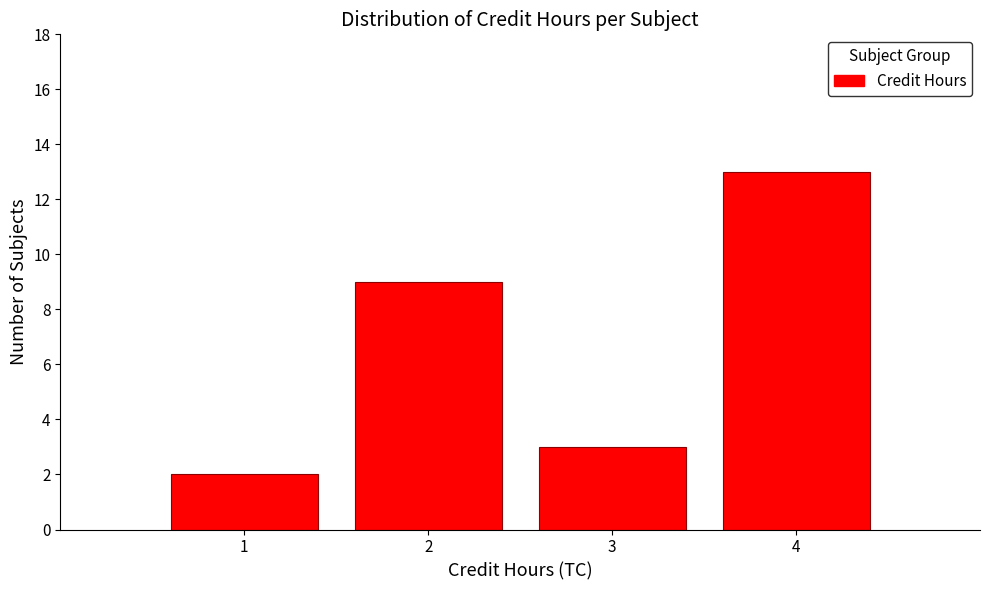

What is the height of the bar covering 1.5 to 2.5 on the x-axis? The values are not printed on the chart, so give them approximately, as read against the axis.

9